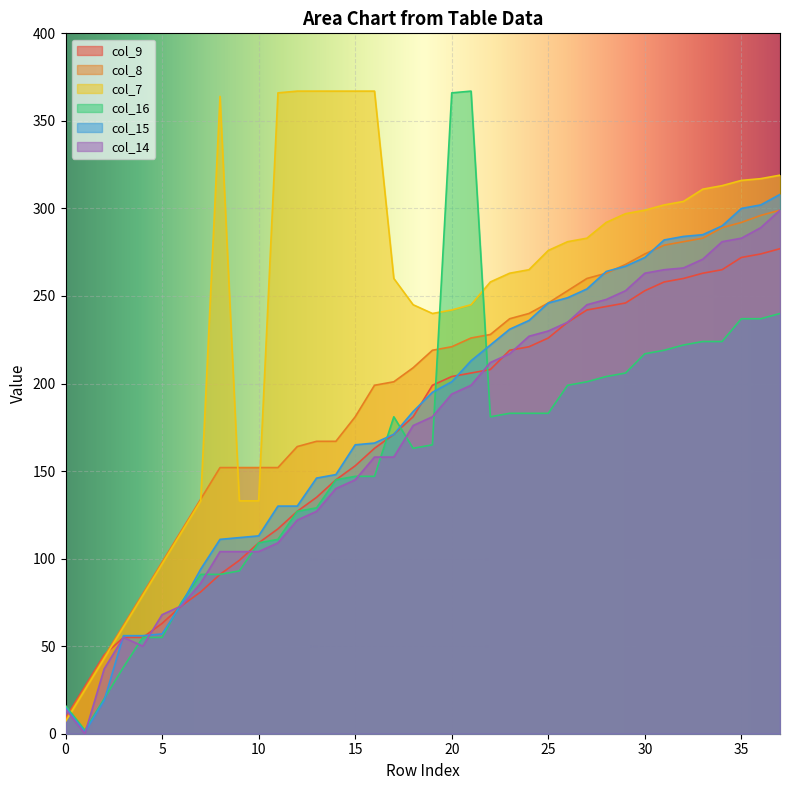

What is the label of the 3rd point from the right?

35